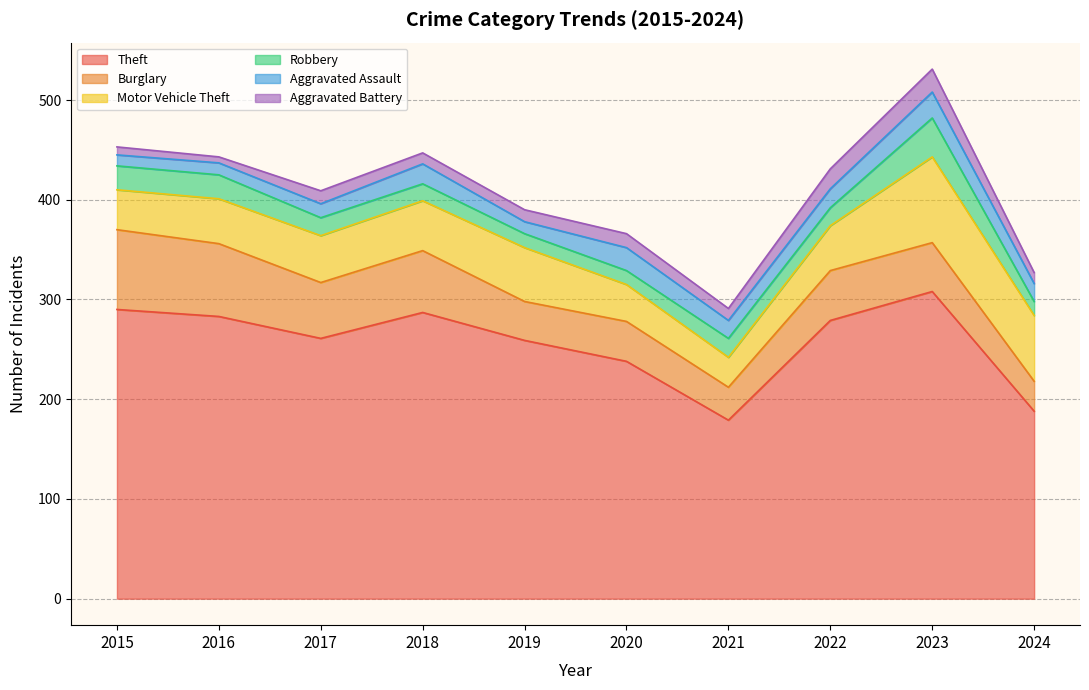

What is the value of the Burglary point at the 6th from the left?

40